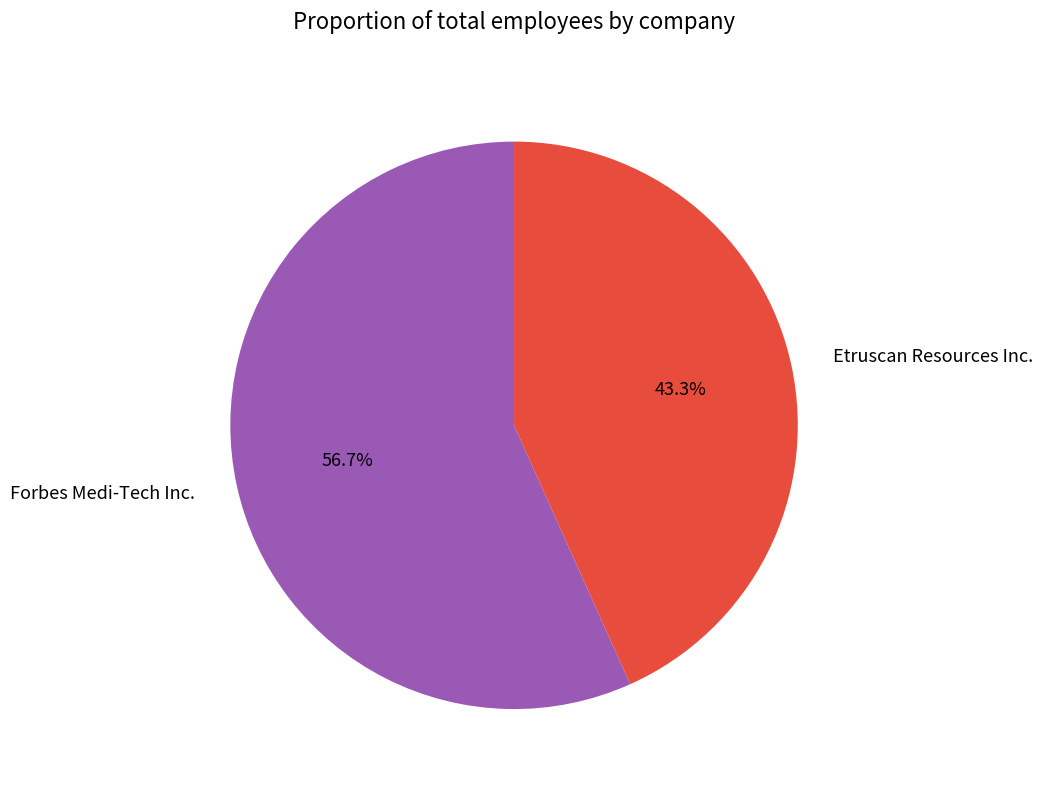

Is it true that Forbes Medi-Tech Inc. is 57% of the pie?

True